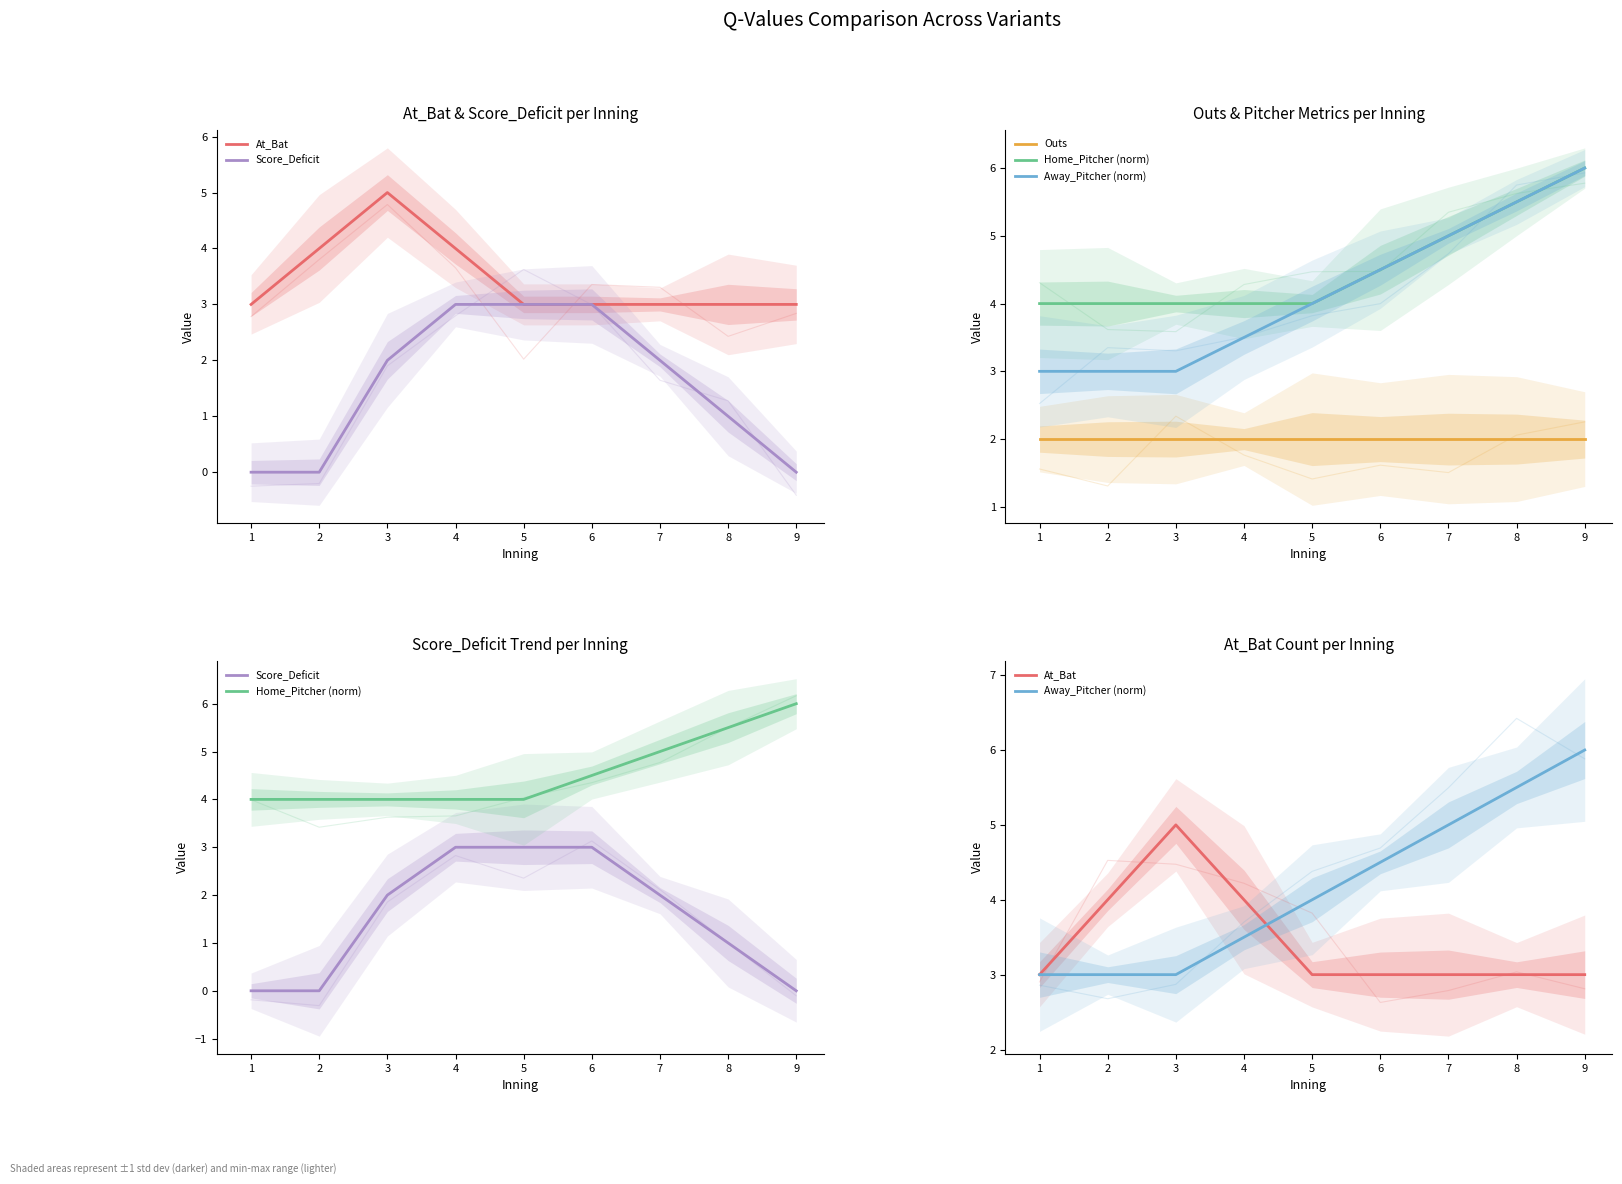

Between 1 and 5, which series saw the biggest shift?

Score_Deficit